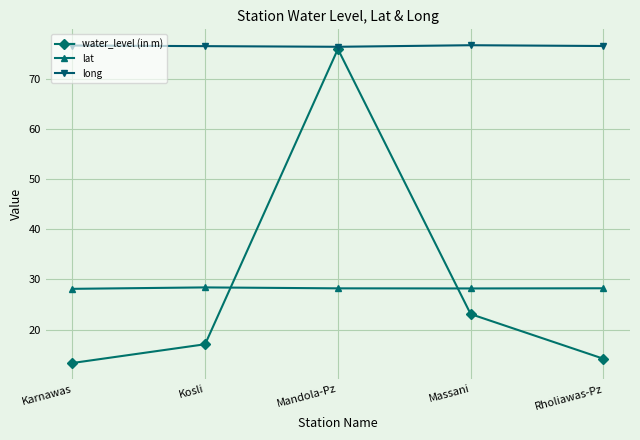

What value does the water_level (in m) series have at Massani?

23.1